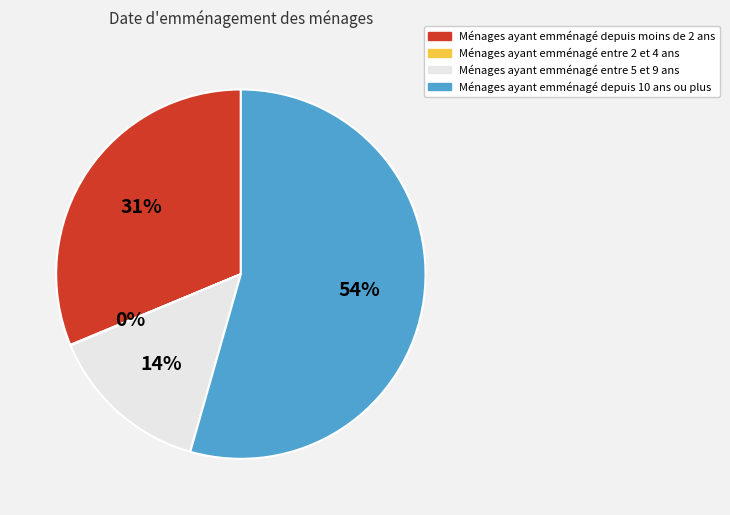

To the nearest percent, what is the average slice percentage?

25%